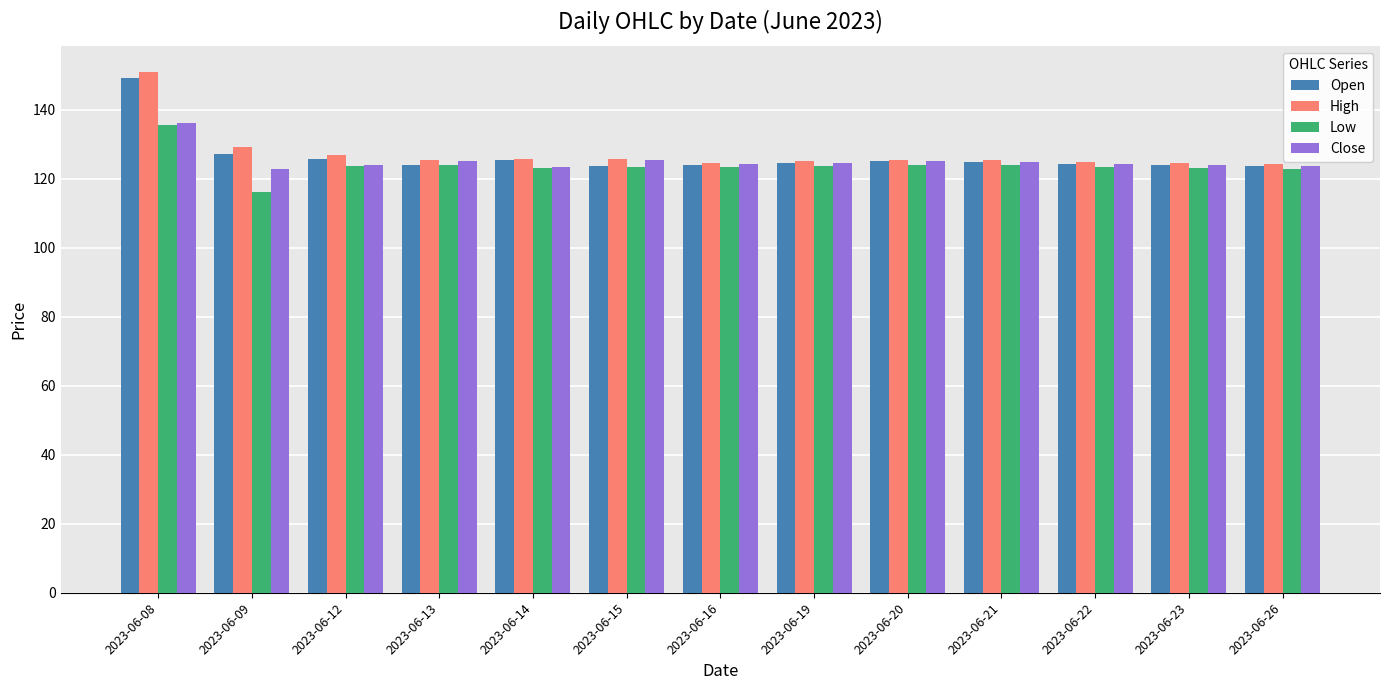

Which series has the widest spread of values?

High